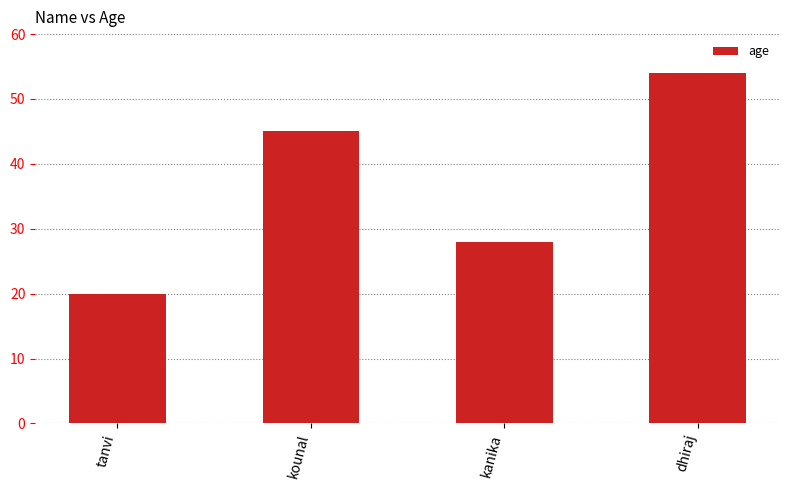

Which category has the lowest value across all series?

tanvi